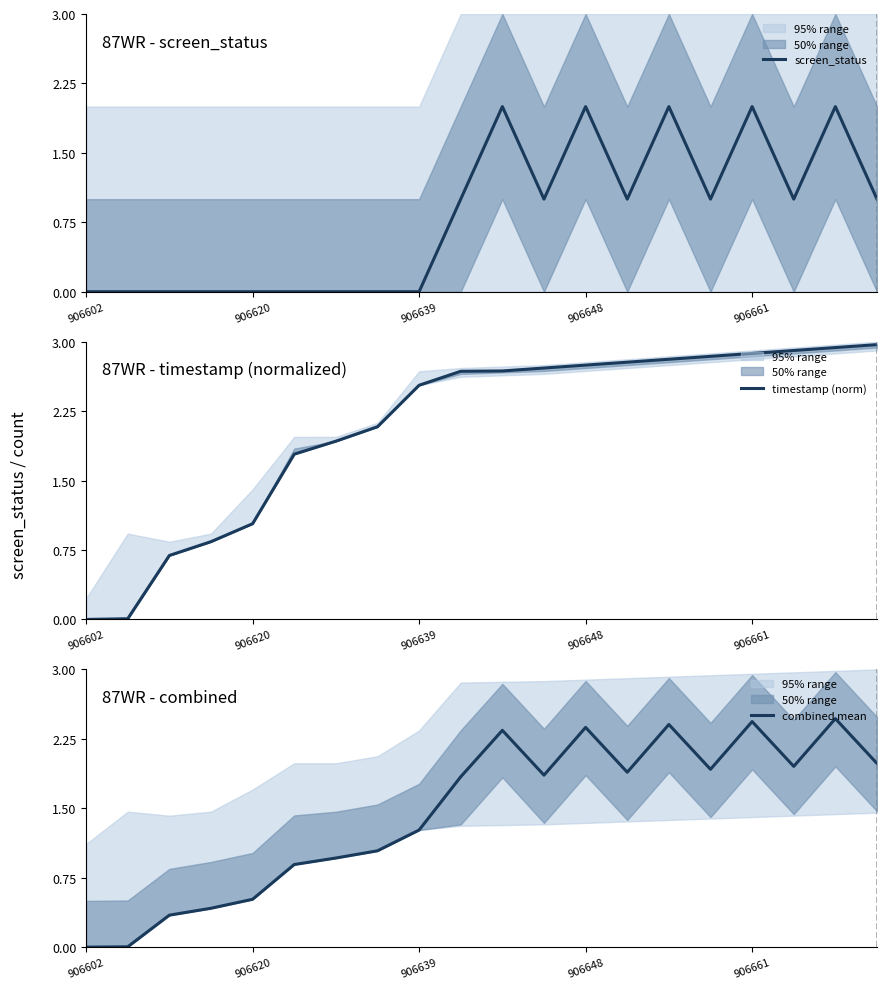

True or false: screen_status and combined mean cross at least once.

False